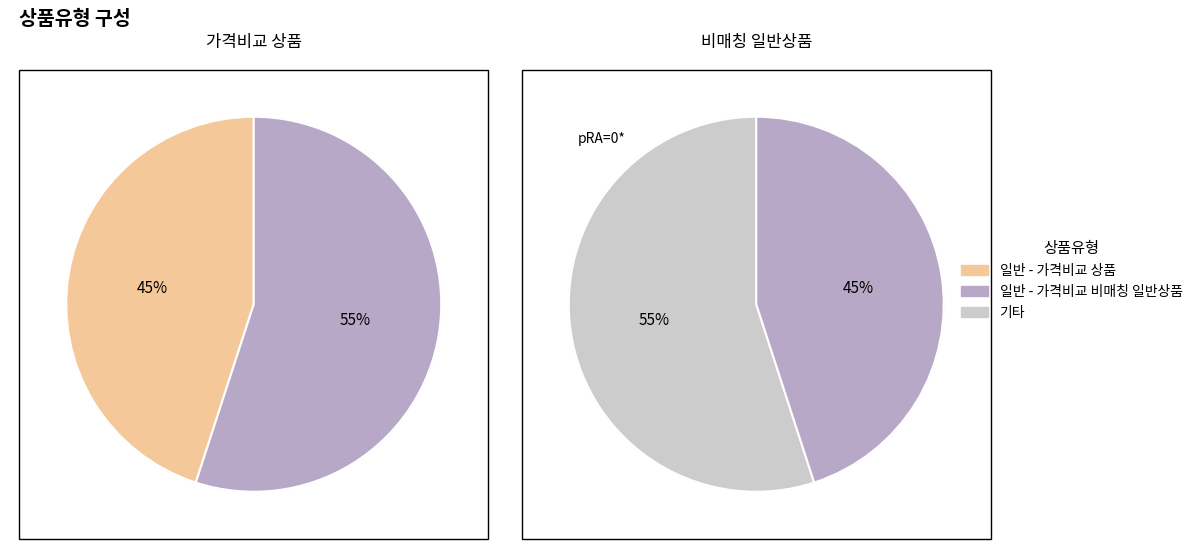

Which slice is the largest?

일반 - 가격비교 비매칭 일반상품